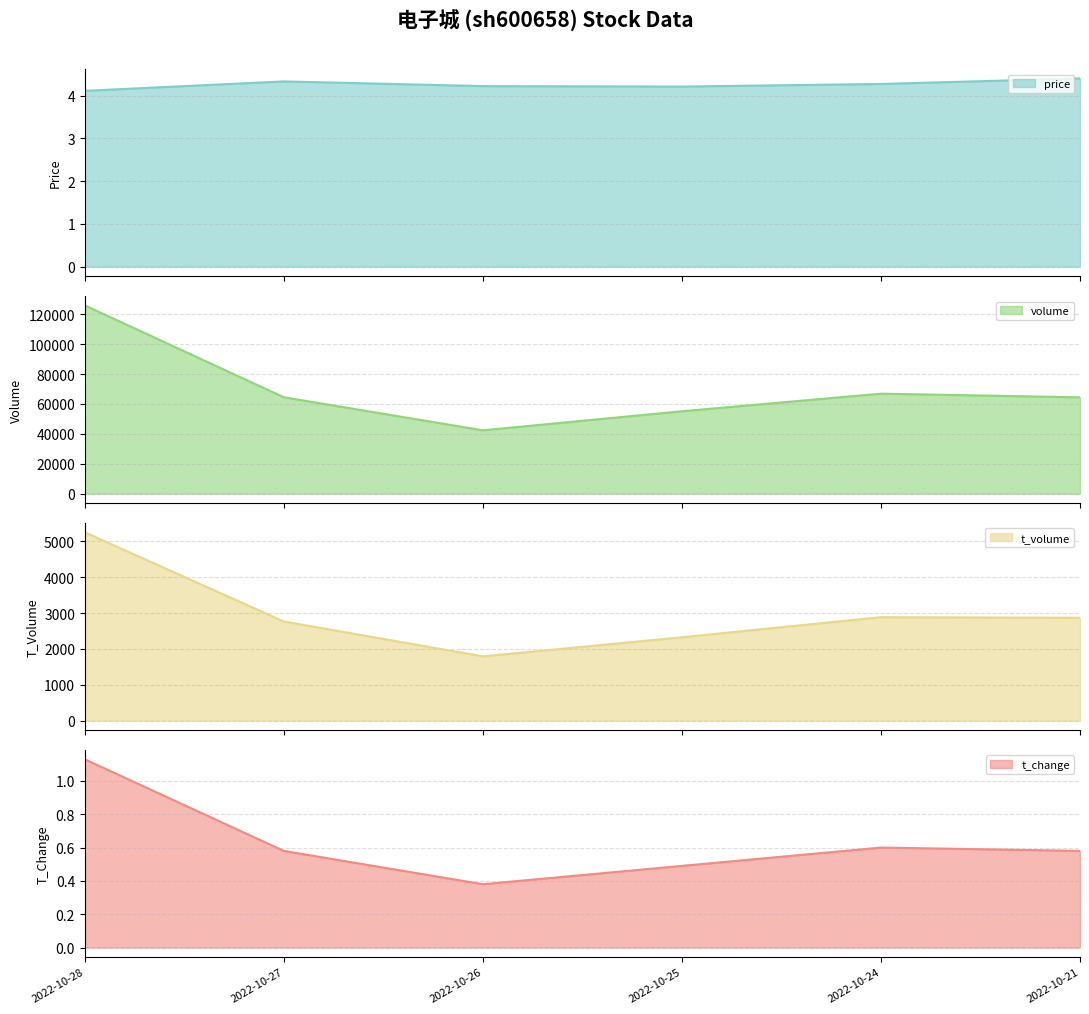

How many interior local peaks does the price series have?

1